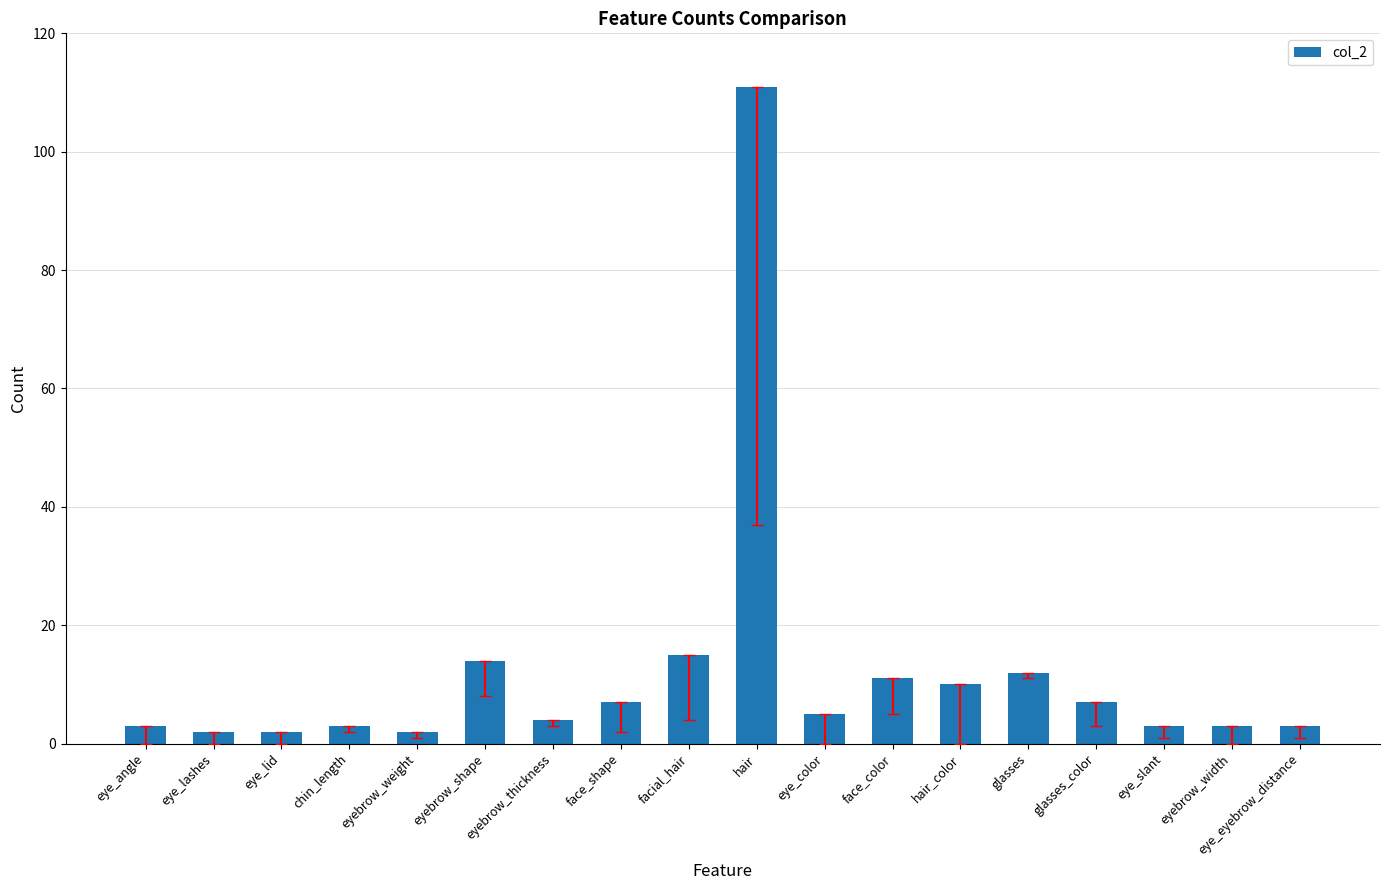

Approximately how many times larger is the value at hair compared to eyebrow_width?

37.0